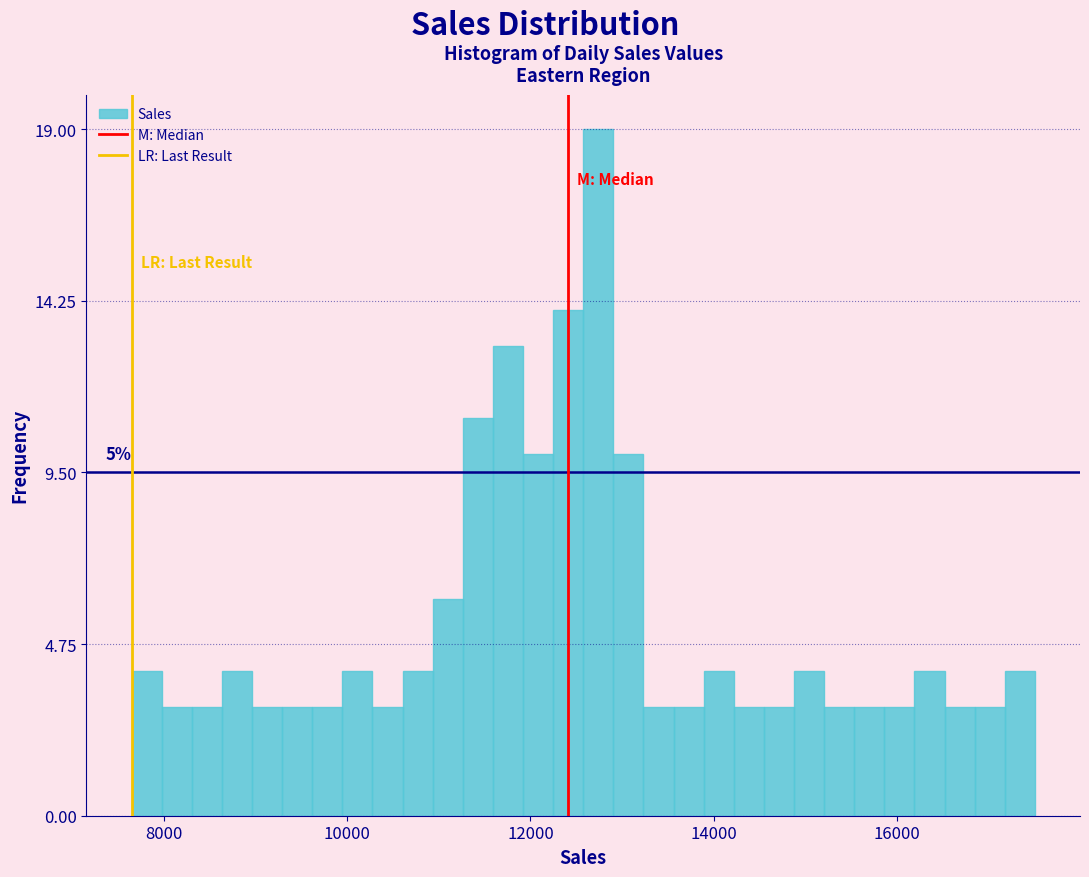

Read against the x-axis, roughly where is the centre of the tallest bar?

12800